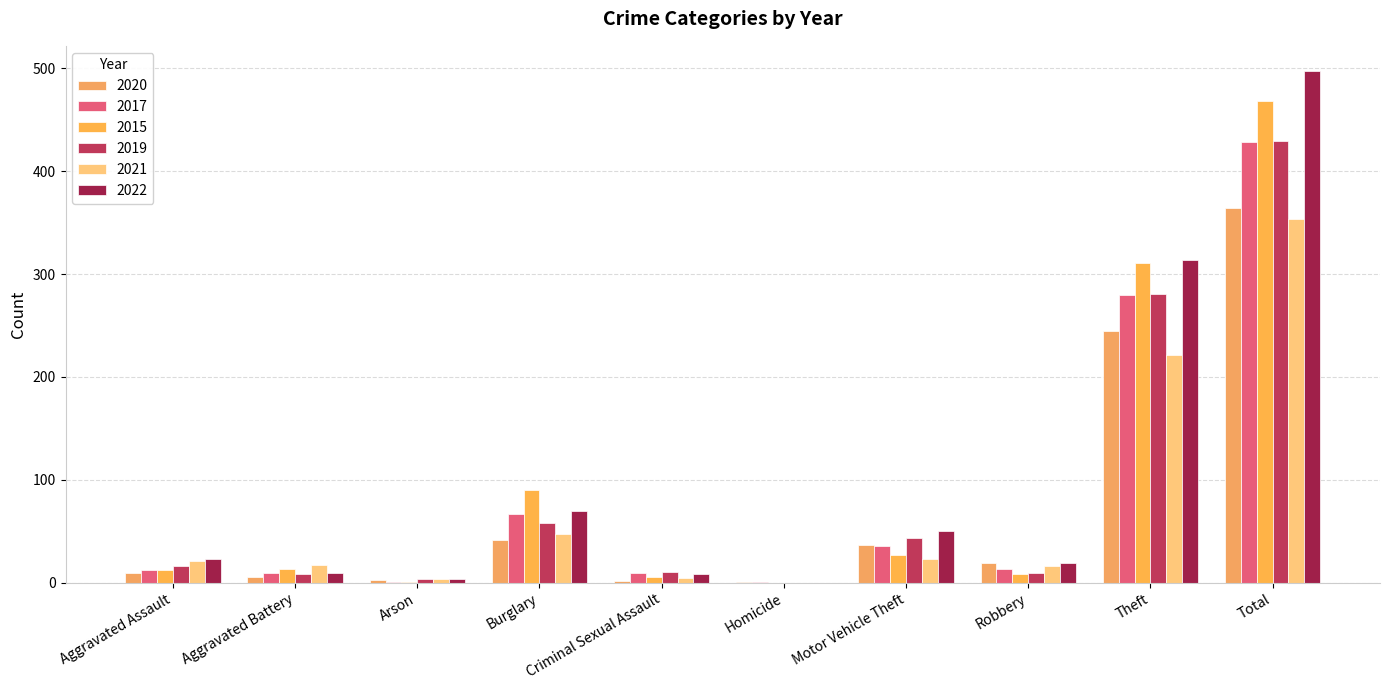

What position from the left is Aggravated Battery?

2